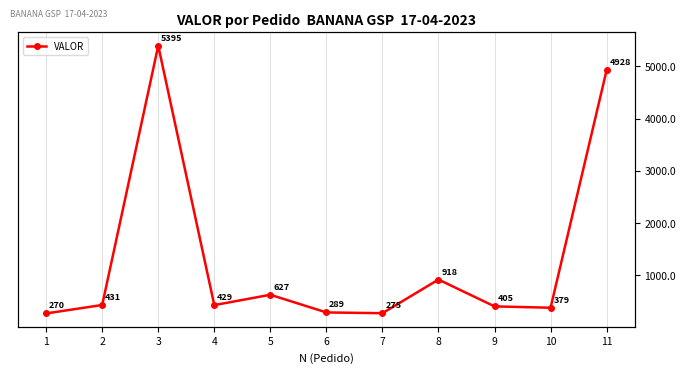

Where is the data nearest to the value 2832?

8